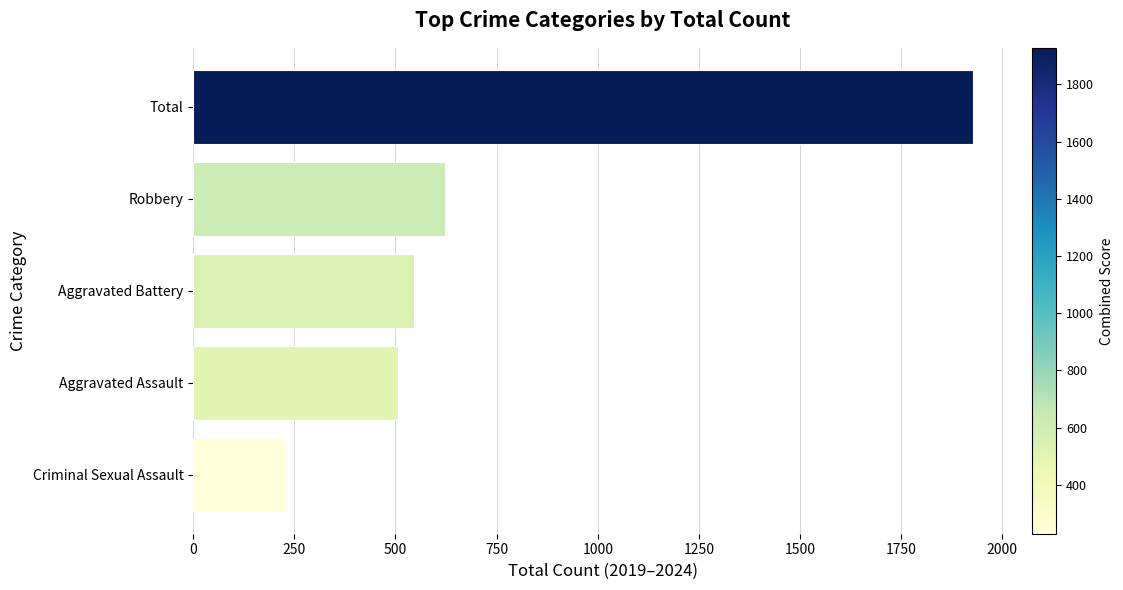

Which category has the lowest value across all series?

Criminal Sexual Assault